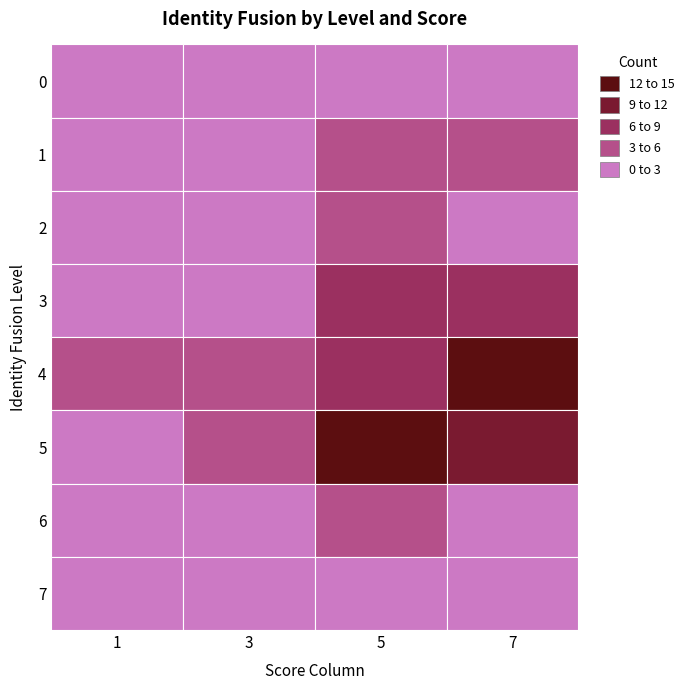

The 2 series shows -1 at 0. True or false?

False